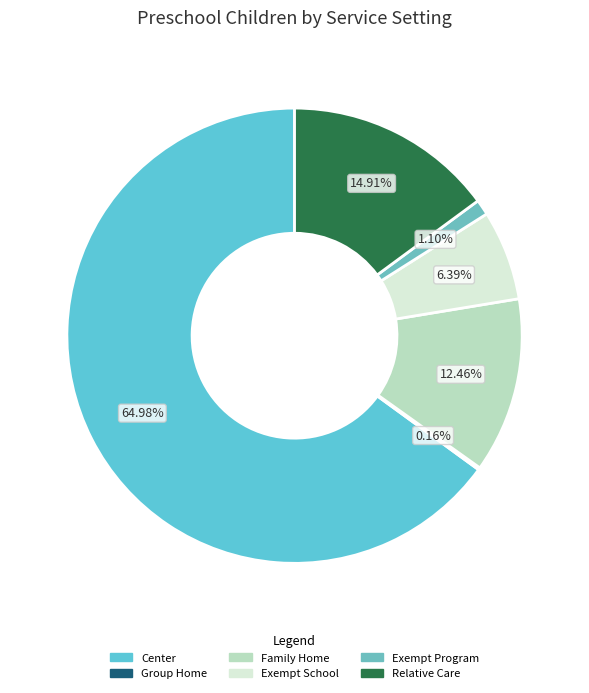

Is the sum of Relative Care and Center greater than half?

Yes